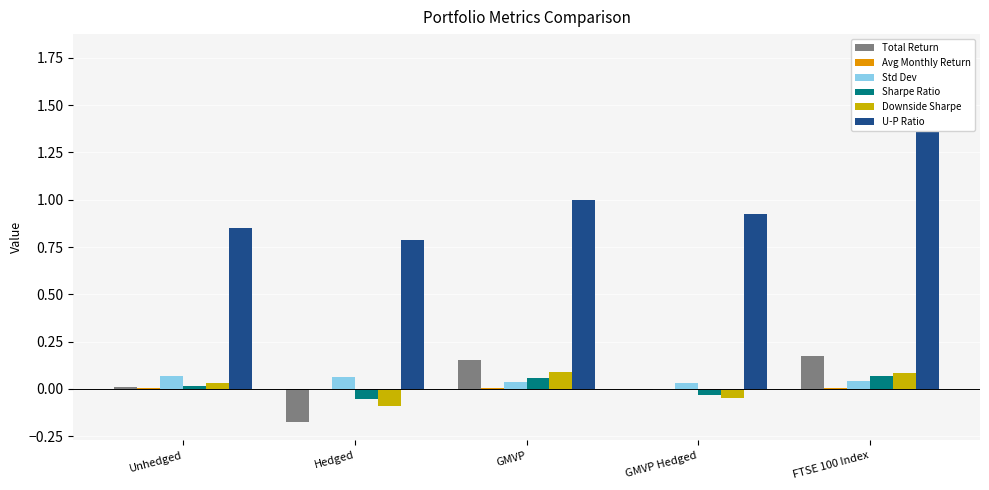

Reading right to left, what are all the values shown in this chart?

Total Return: 0.2	-0.0	0.2	-0.2	0.0
Avg Monthly Return: 0.0	0.0	0.0	-0.0	0.0
Std Dev: 0.0	0.0	0.0	0.1	0.1
Sharpe Ratio: 0.1	-0.0	0.1	-0.1	0.0
Downside Sharpe: 0.1	-0.0	0.1	-0.1	0.0
U-P Ratio: 1.8	0.9	1.0	0.8	0.9